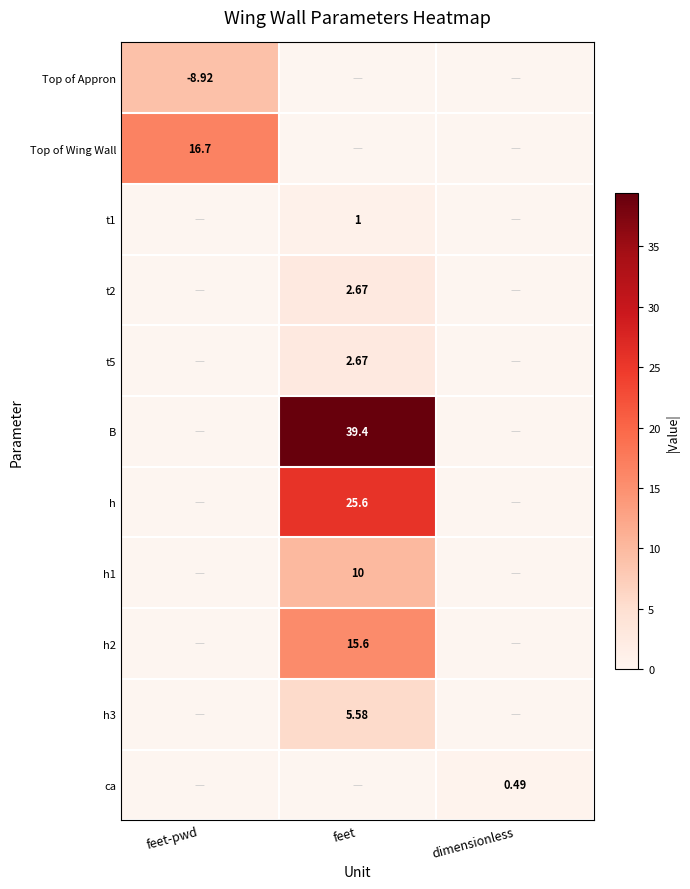

Is the value of ca at dimensionless greater than the value of h1 at feet?

No